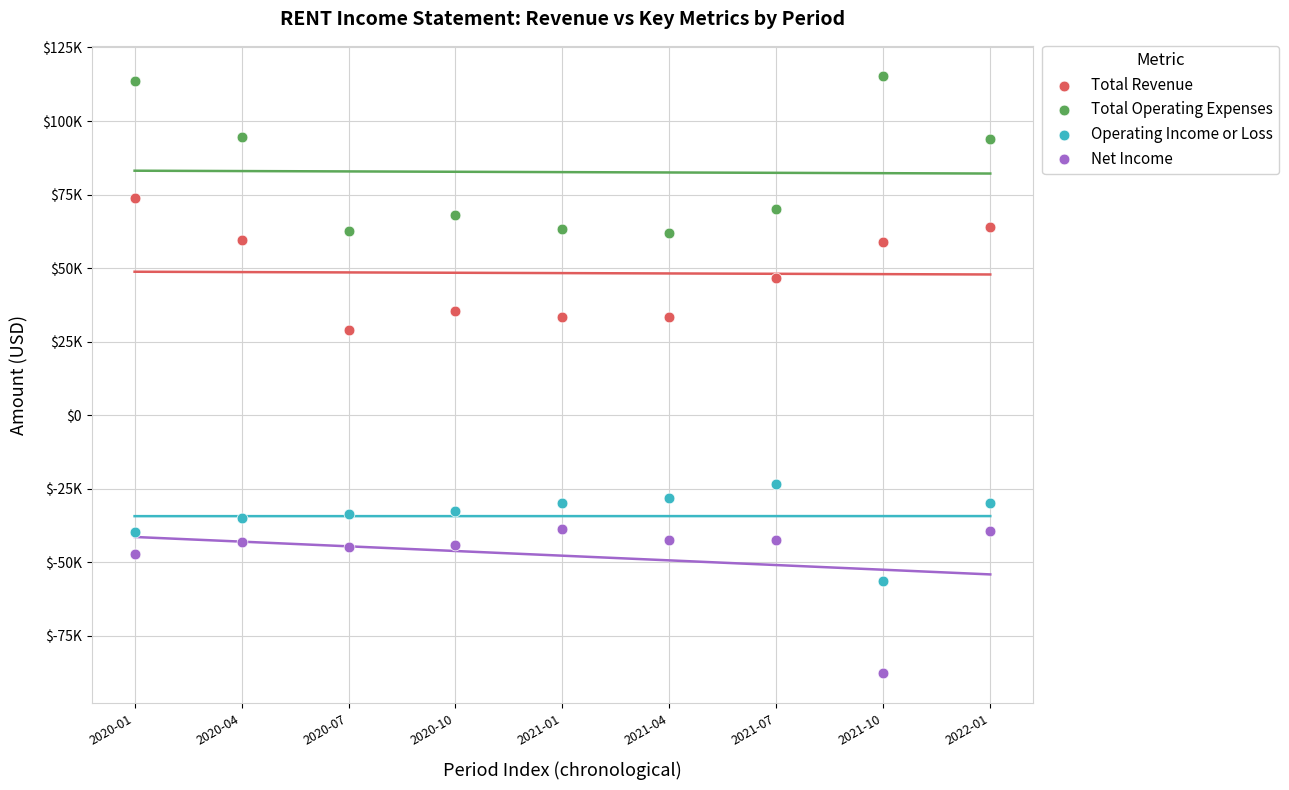

Which series reaches the minimum Y coordinate?

Net Income